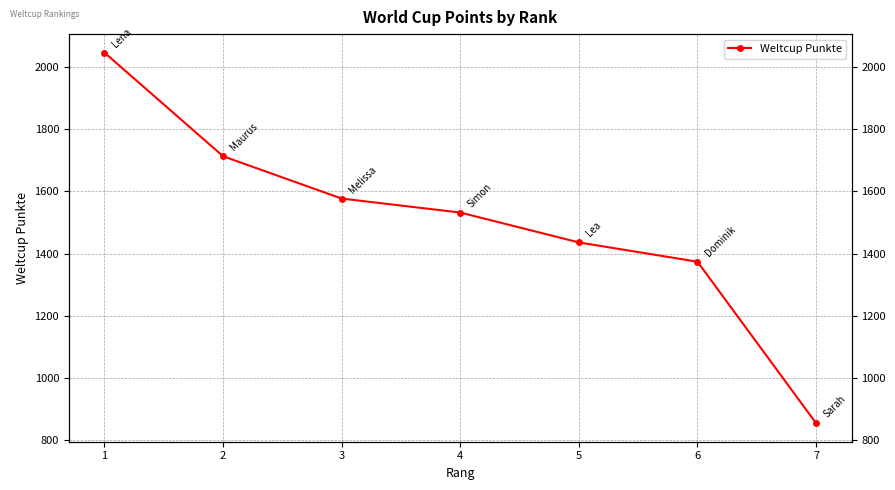

Does the chart display data point markers on the line(s)?

Yes